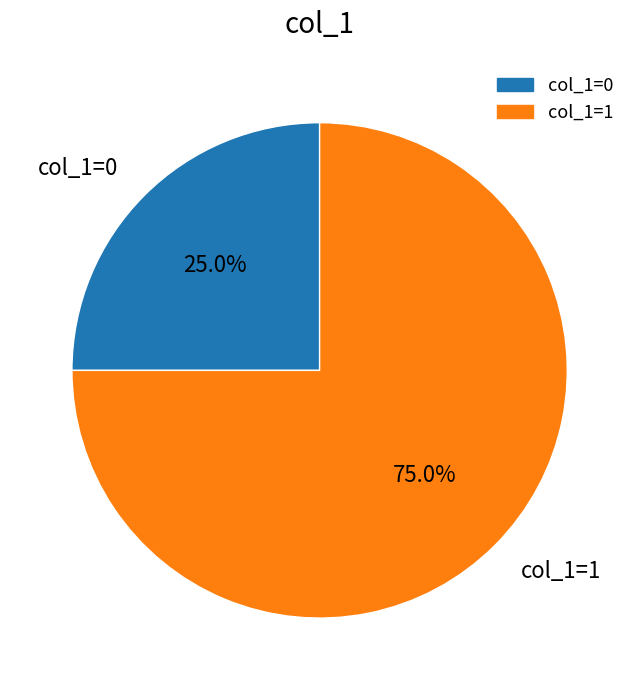

What is the majority slice?

col_1=1